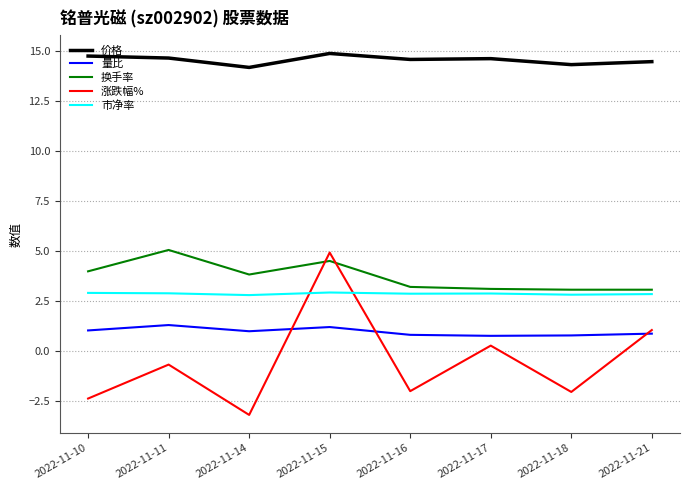

Is the value of 量比 at 2022-11-21 greater than the value of 价格 at 2022-11-18?

No